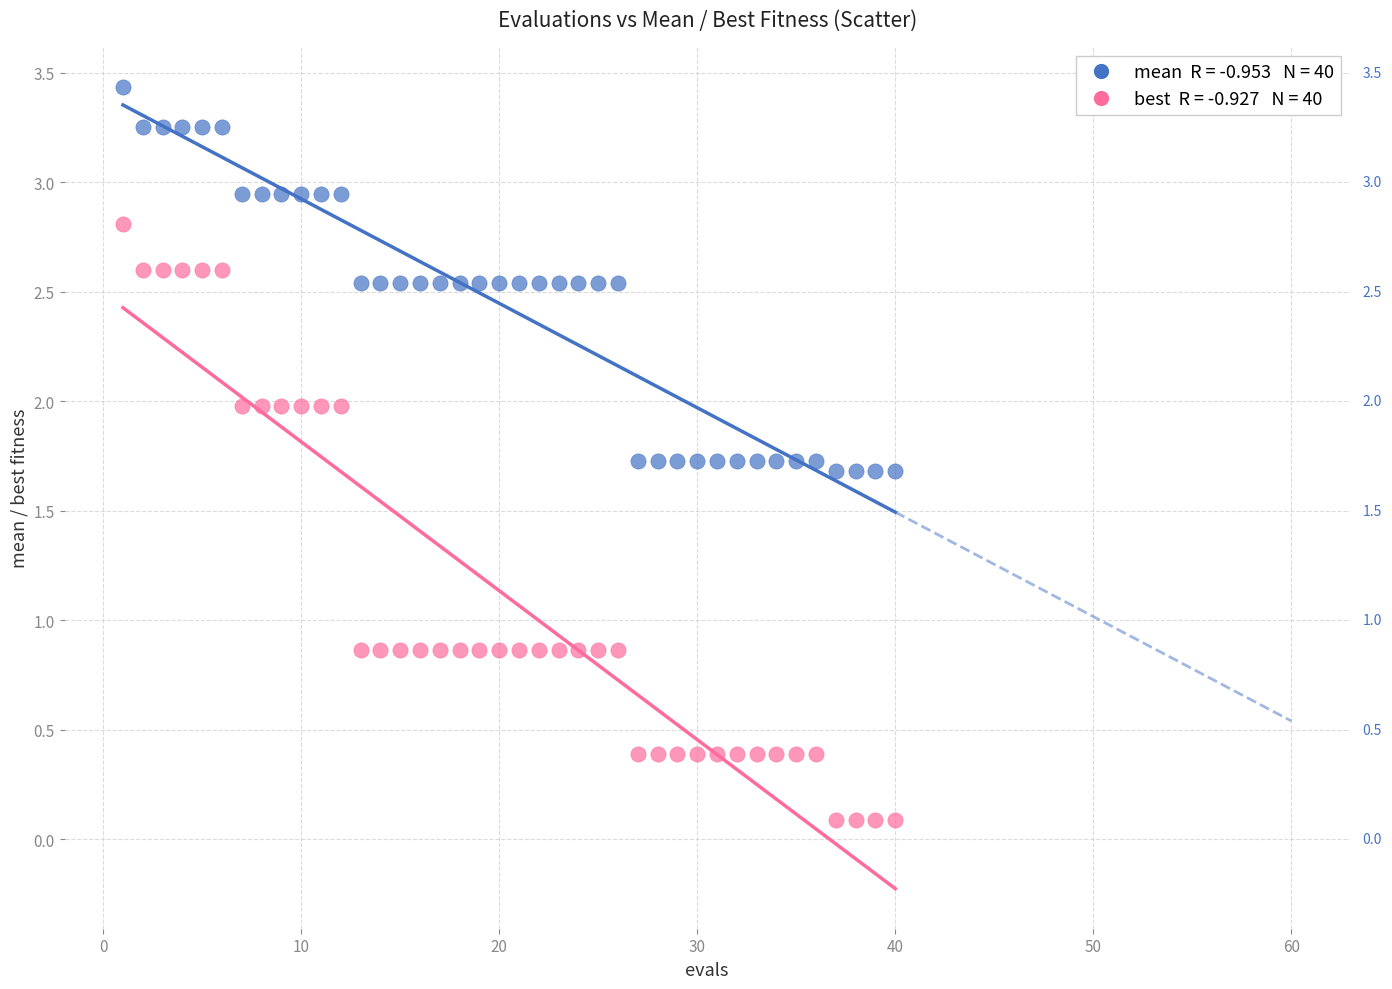

Across all data points, what is the range of Y values (max minus min)?

3.3